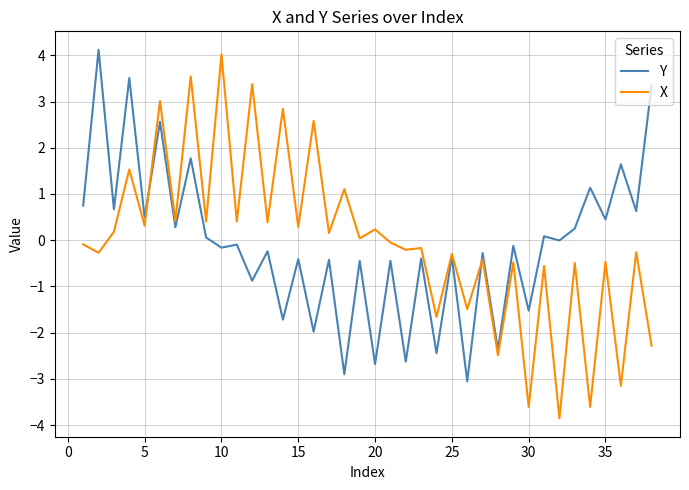

What is the highest value of the X series?

4.0